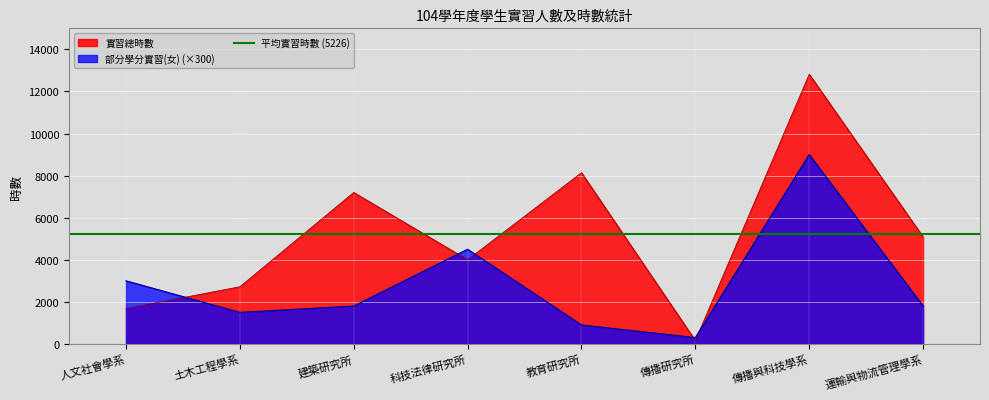

Reading left to right, extract all data points from this chart.

實習總時數: 人文社會學系=1680.0	土木工程學系=2717.5	建築研究所=7200.0	科技法律研究所=4000.0	教育研究所=8140.0	傳播研究所=160.0	傳播與科技學系=12820.0	運輸與物流管理學系=5088.0
部分學分實習(女): 人文社會學系=3000.0	土木工程學系=1500.0	建築研究所=1800.0	科技法律研究所=4500.0	教育研究所=900.0	傳播研究所=300.0	傳播與科技學系=9000.0	運輸與物流管理學系=1800.0